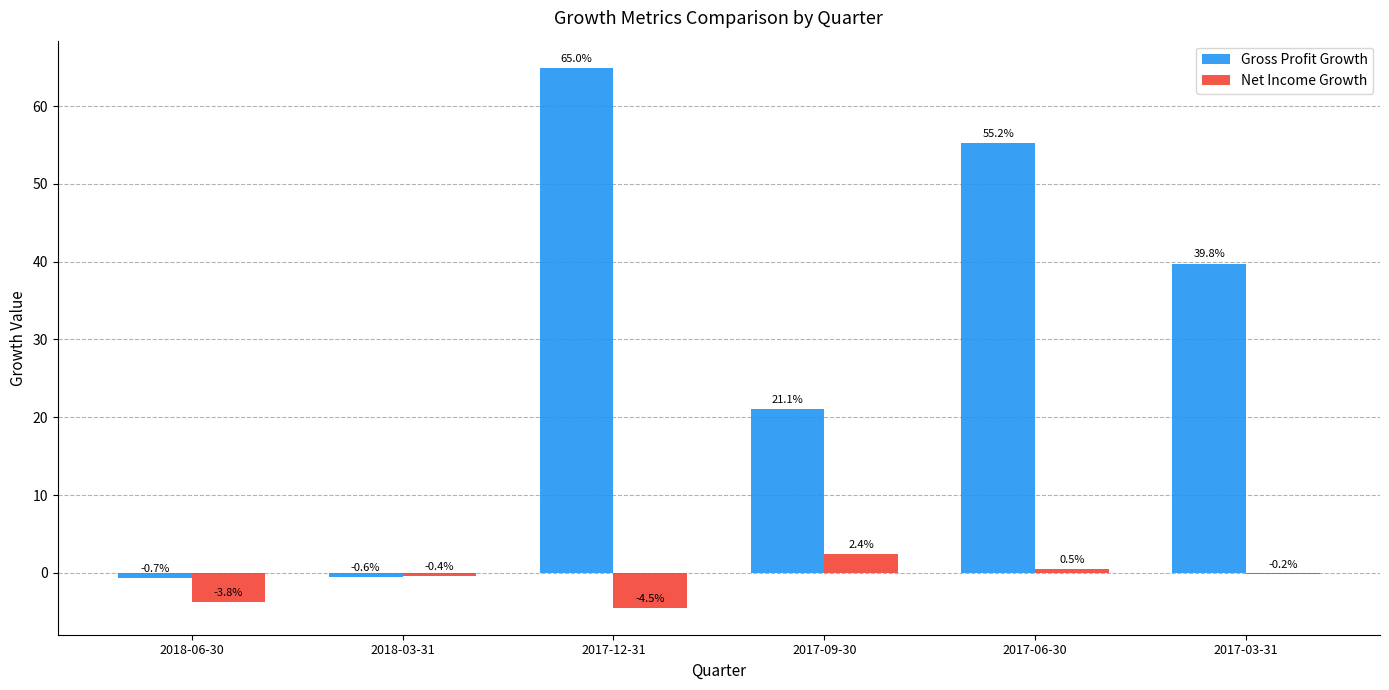

At which category is the sum across all series the highest?

2017-12-31